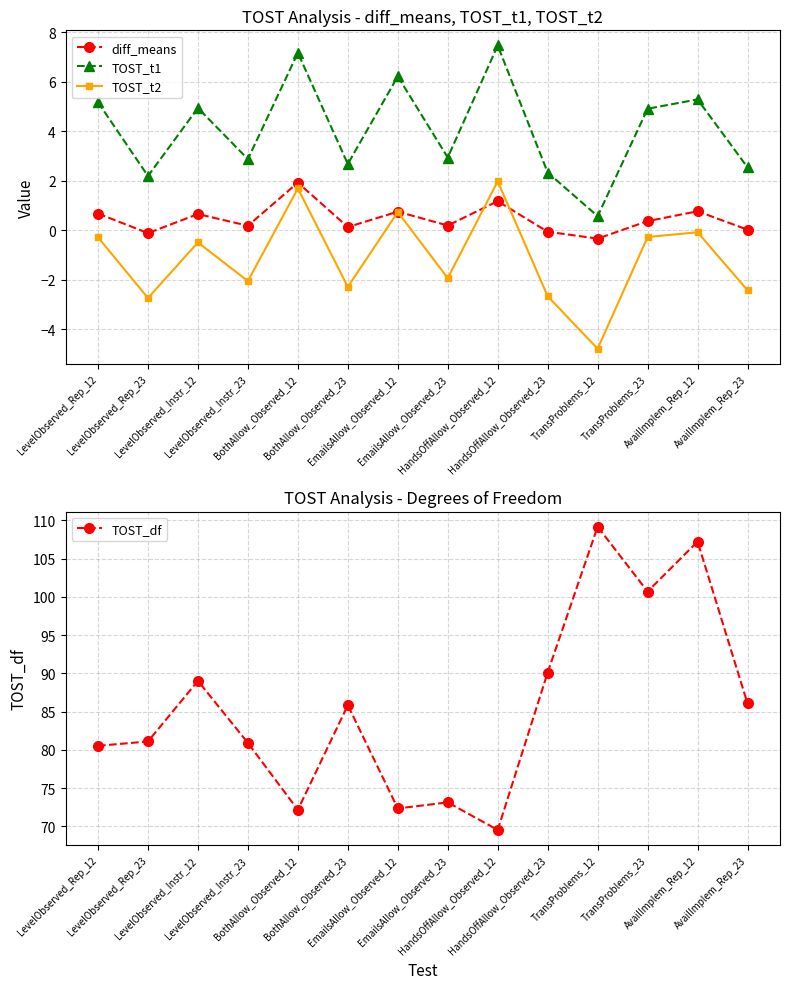

What is the value of the TOST_t1 point at the 4th from the left?

2.9